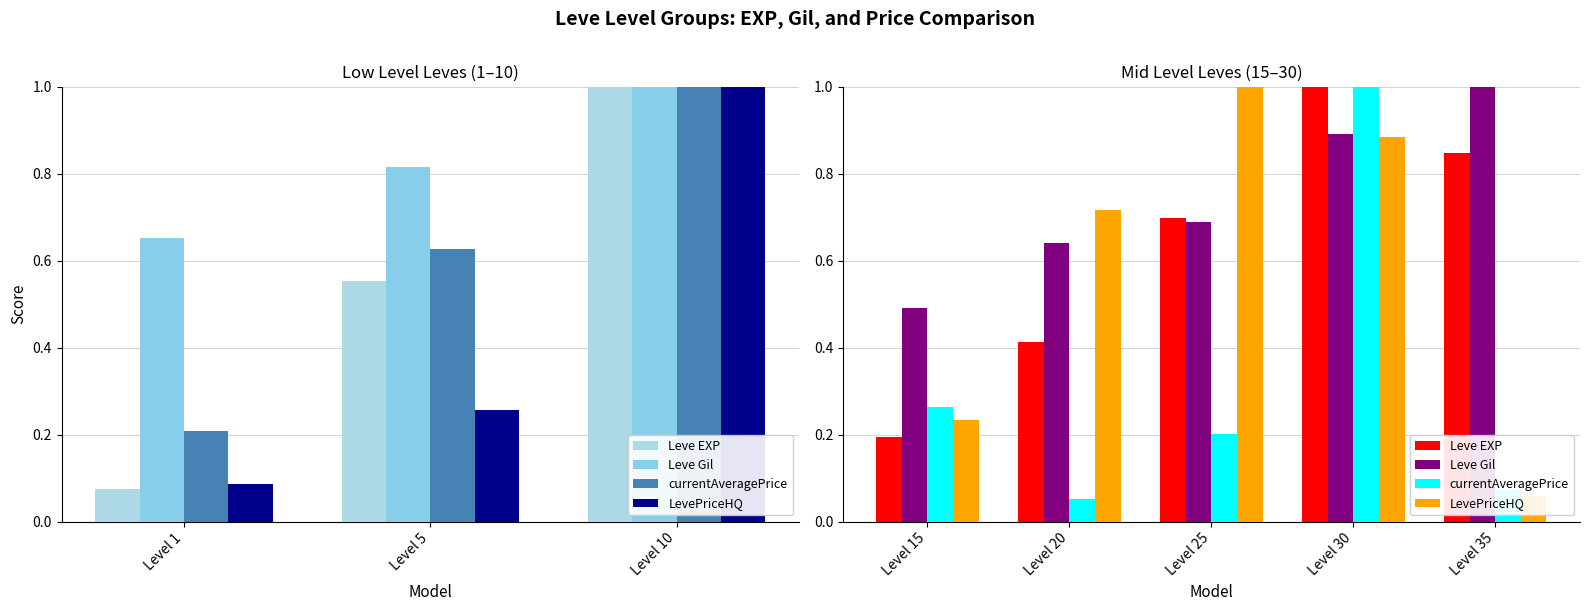

What position from the right is 4?

1